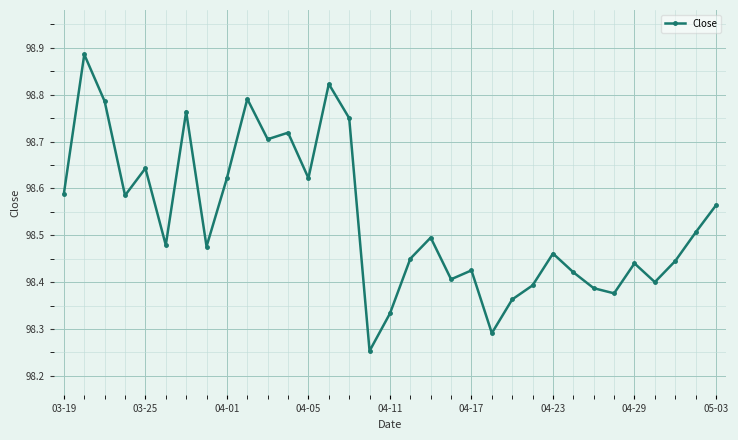

What is the sum of all values?

3251.6